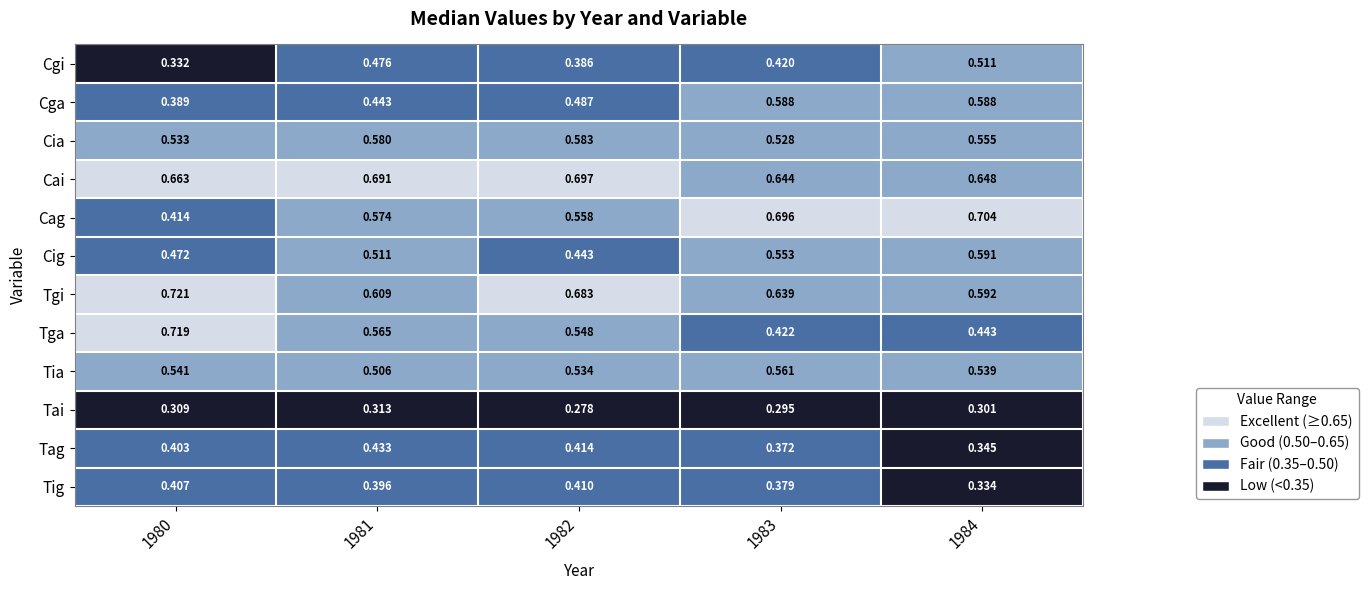

Between 1981 and 1983, which series saw the biggest shift?

Cga